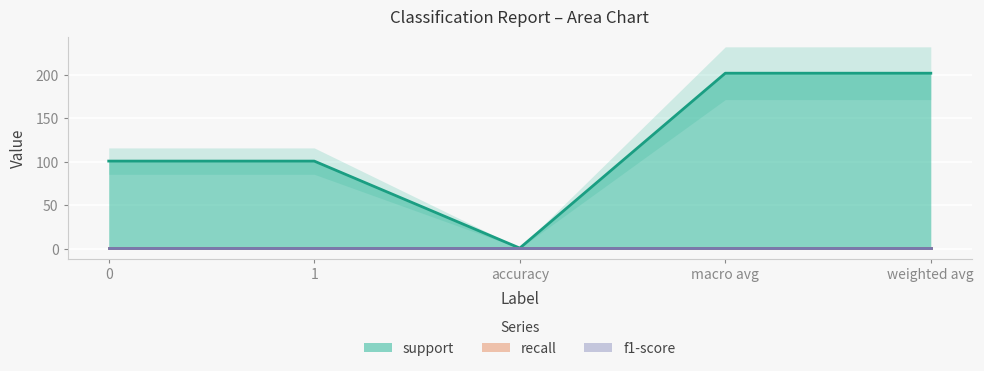

What is the greatest value displayed?

202